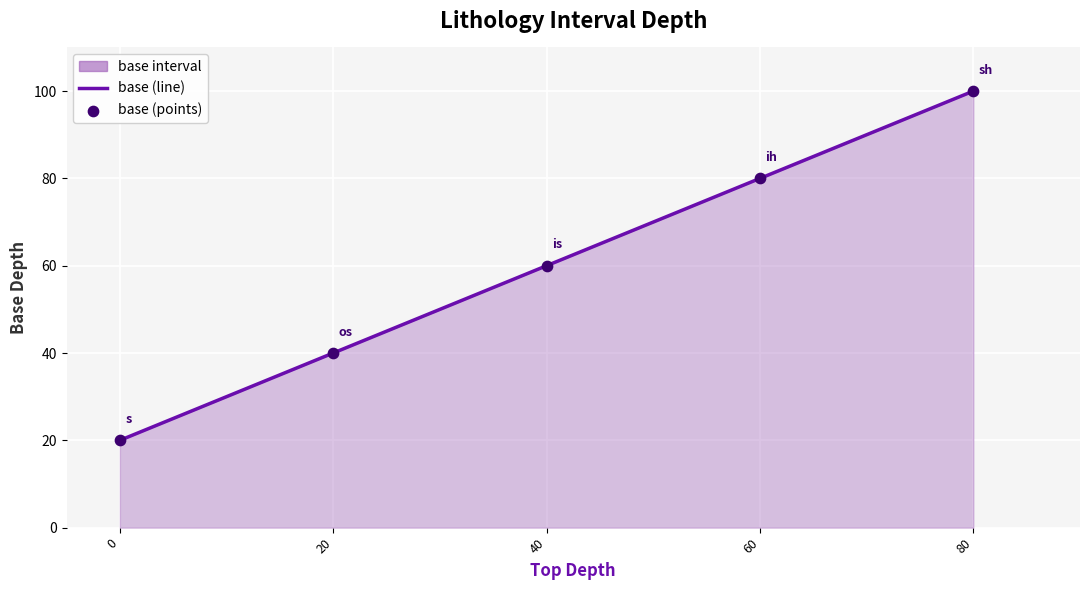

At how many categories does at least one series exceed 51?

3